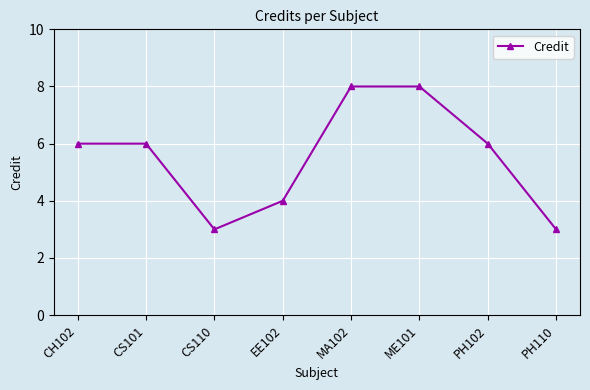

What is the difference between the second highest and minimum values?

5